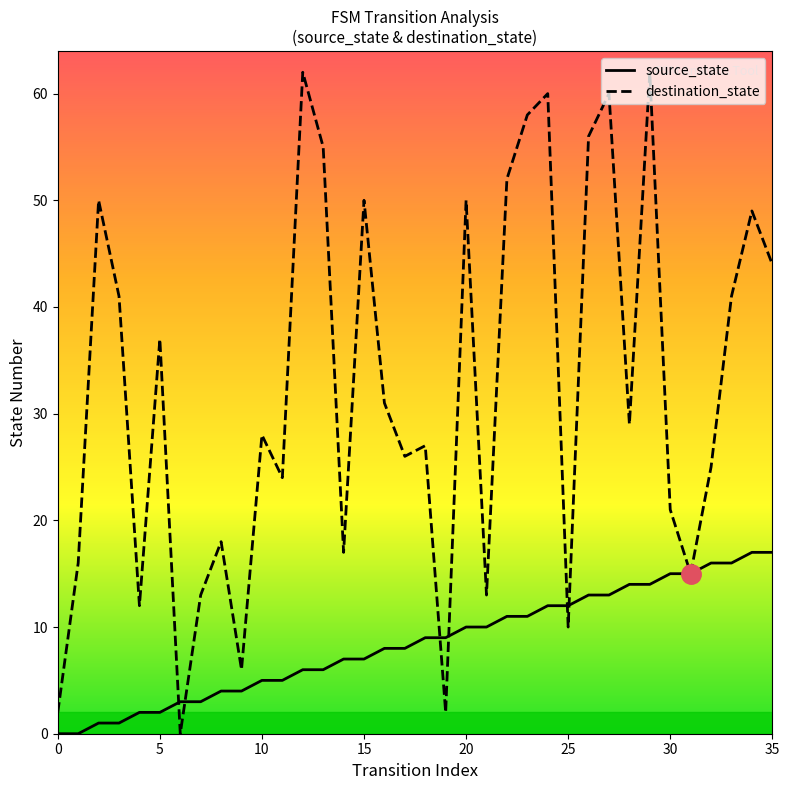

At which label is source_state closest to 8?

16